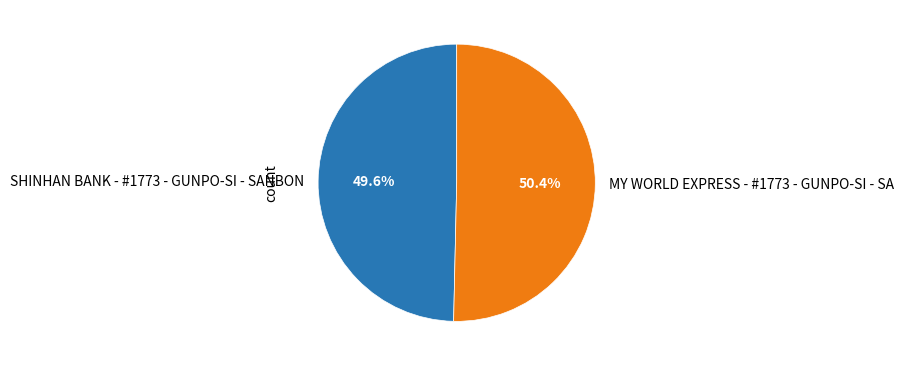

Is it true that SHINHAN BANK - #1773 - GUNPO-SI - SANBON is 50% of the pie?

True